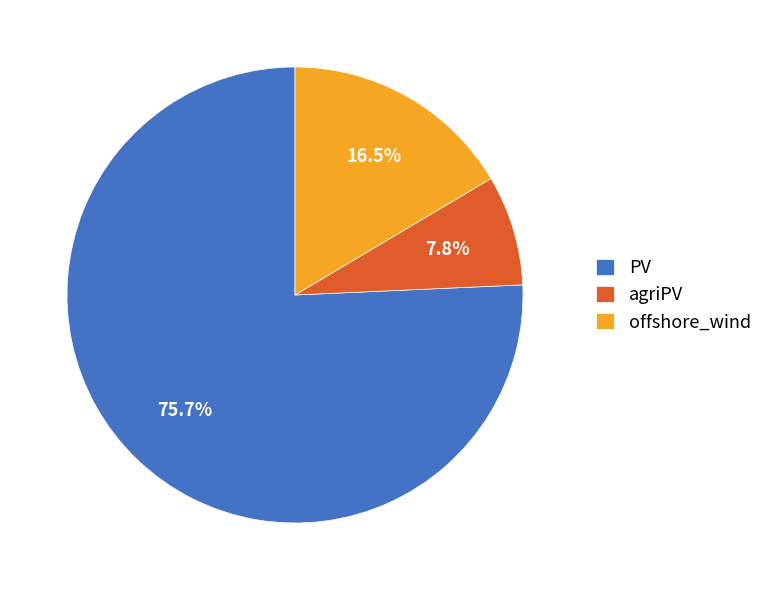

Is it true that PV is 76% of the pie?

True